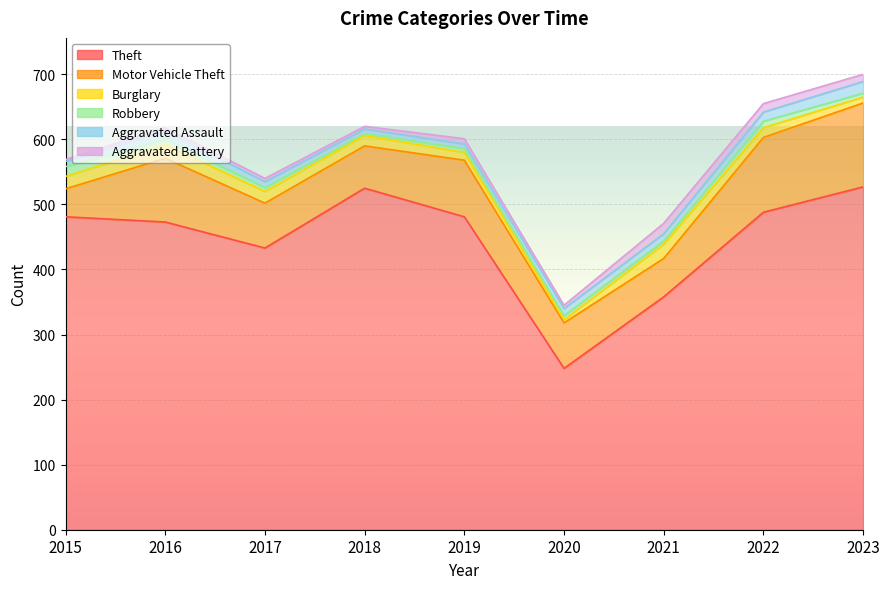

Which has a higher value, 2019 or 2015?

2019